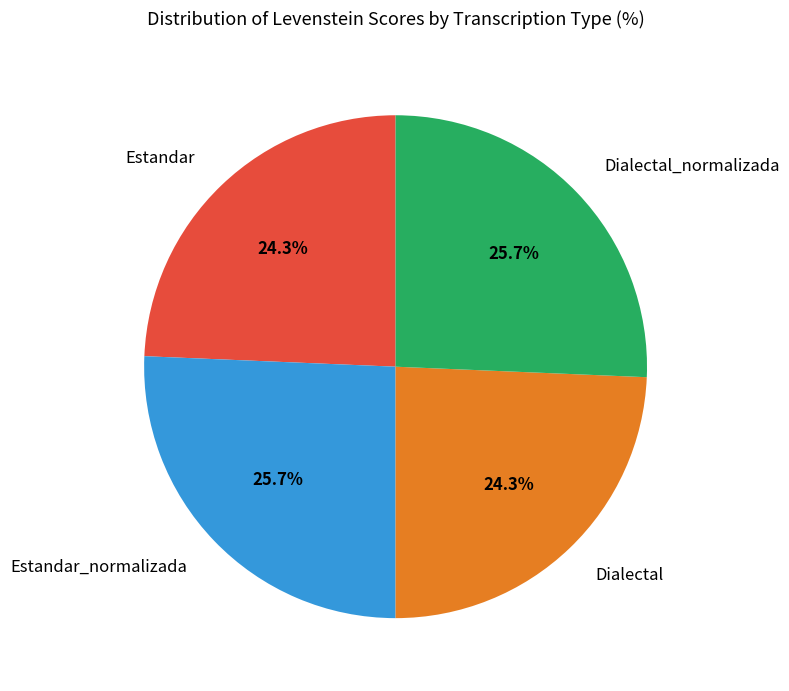

To the nearest percent, what percentage of the pie is Dialectal_normalizada?

26%